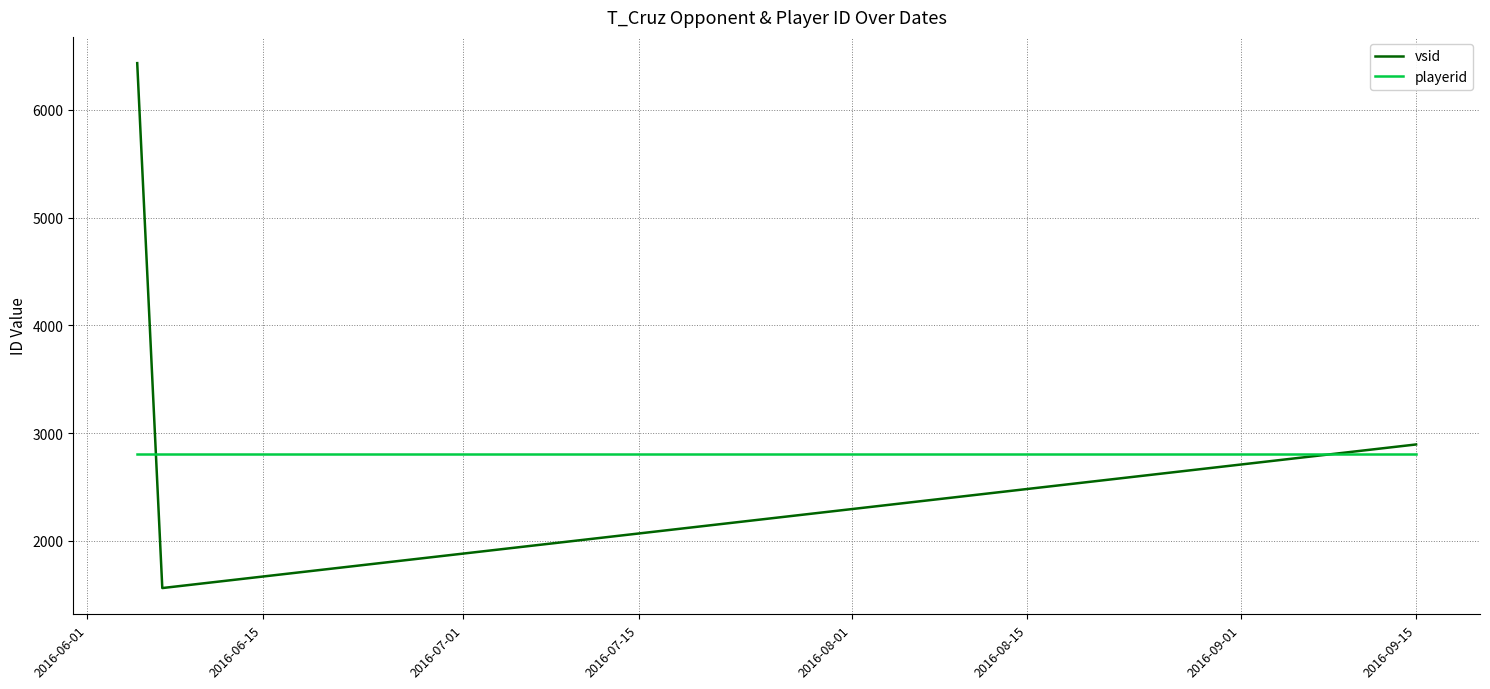

Rank the series by their average value, from highest to lowest.

vsid, playerid